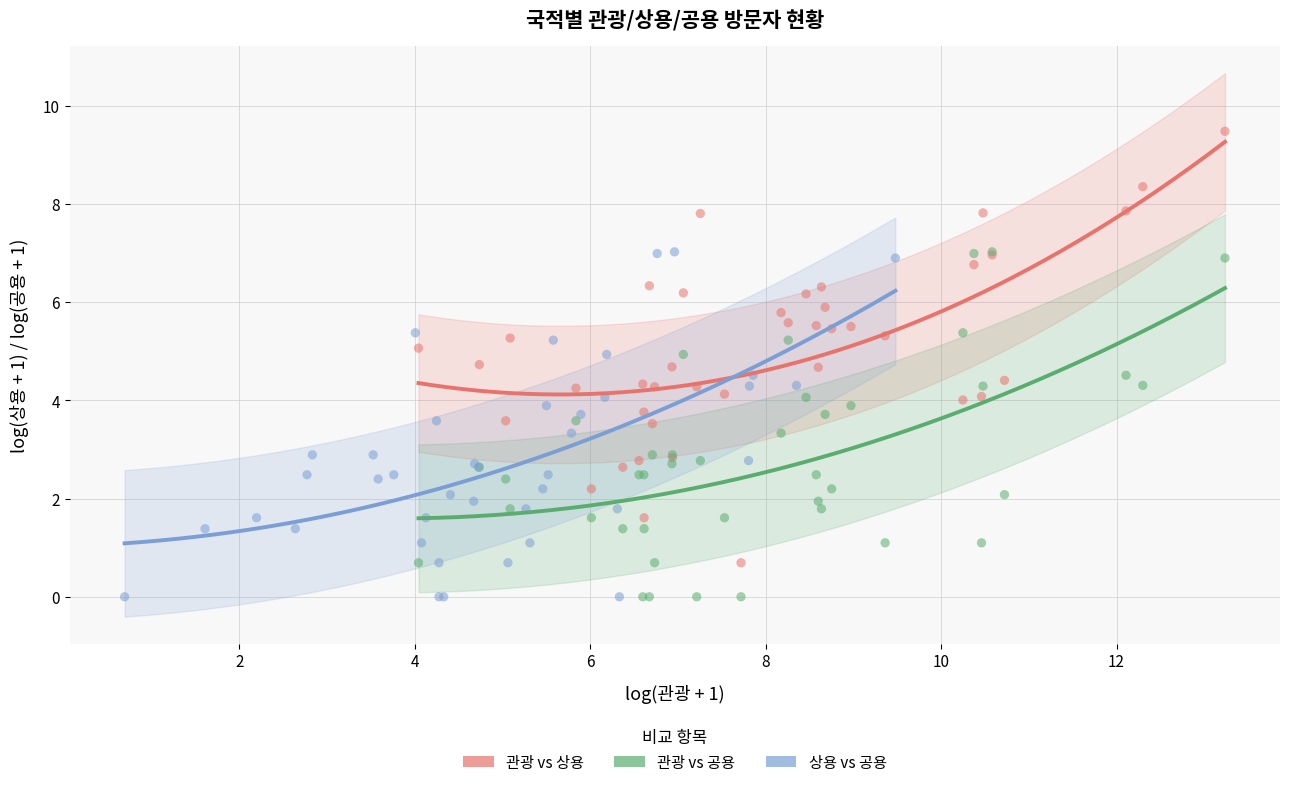

Which series reaches the maximum Y coordinate?

관광 vs 상용